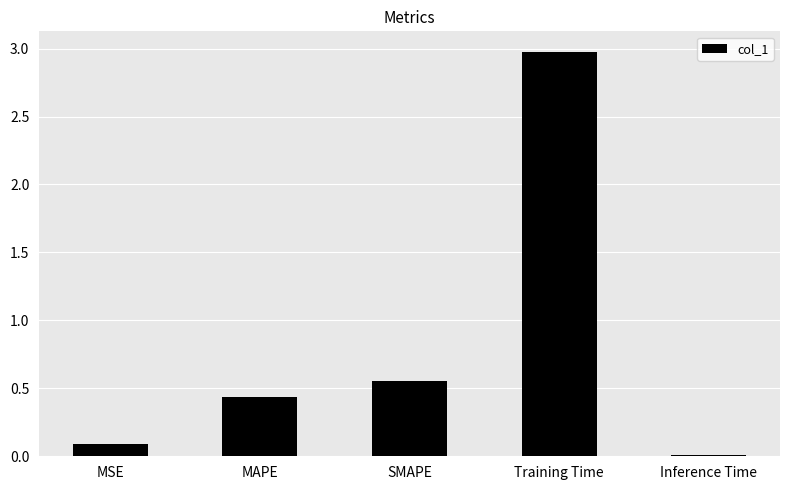

List the labels in order of value, smallest first.

Inference Time, MSE, MAPE, SMAPE, Training Time